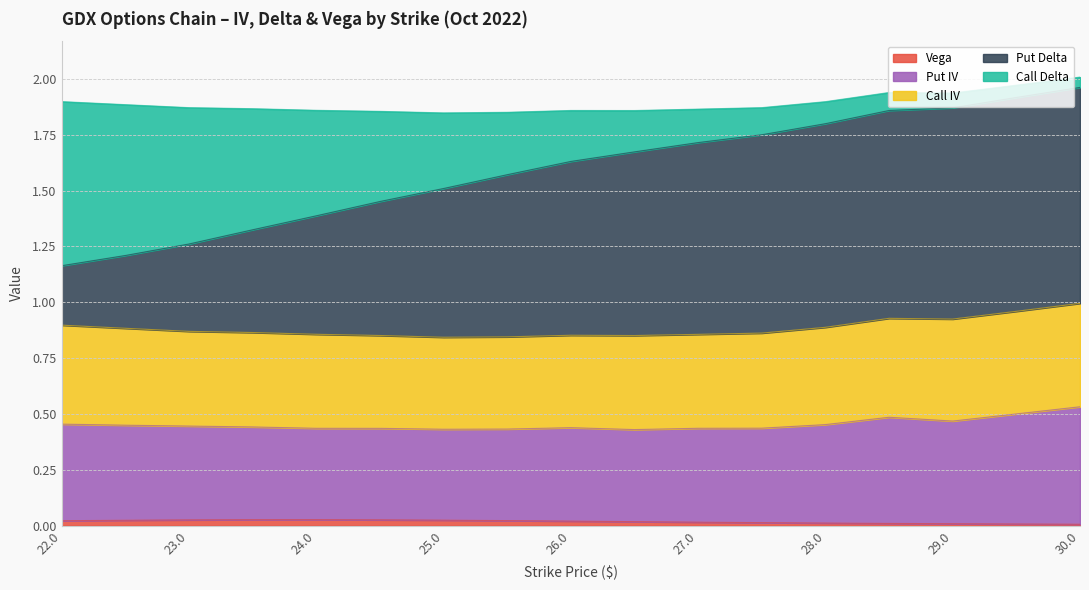

Which series changed the most between 25.5 and 28.5?

Call Delta